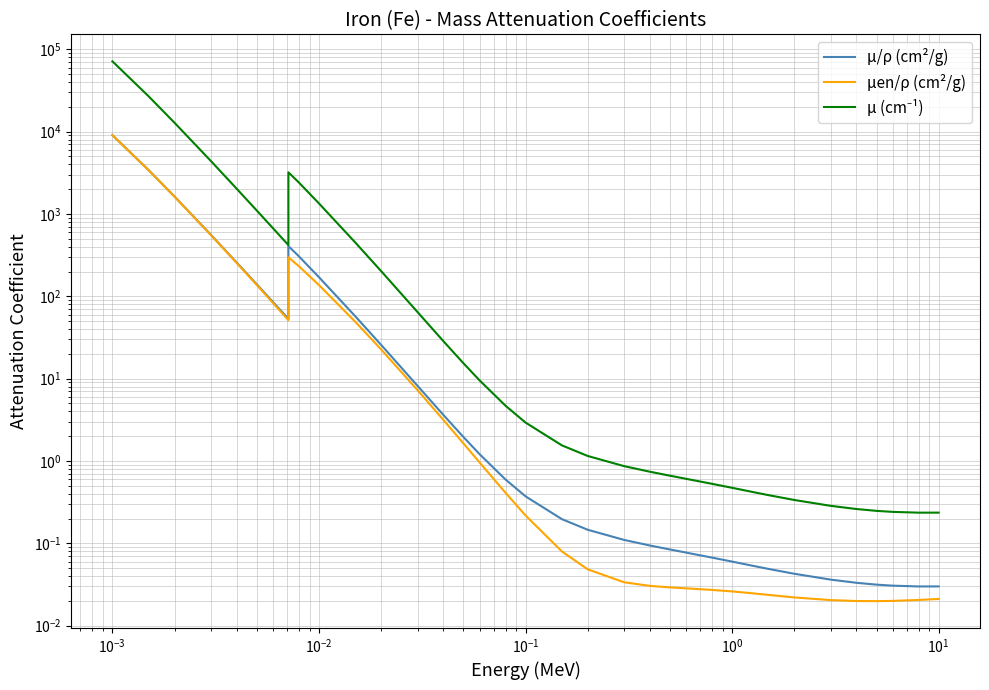

How many interior local valleys does the μ/ρ (cm²/g) series have?

2